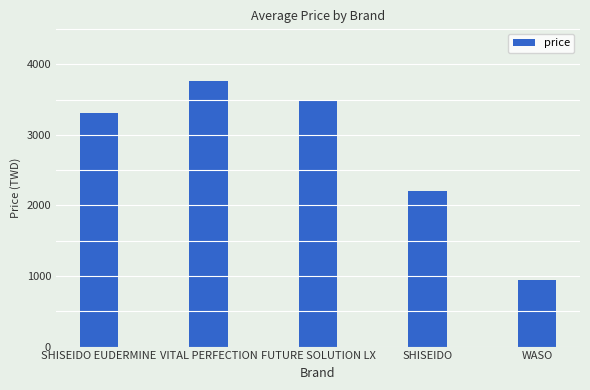

List the labels in order of value, smallest first.

WASO, SHISEIDO, SHISEIDO EUDERMINE, FUTURE SOLUTION LX, VITAL PERFECTION